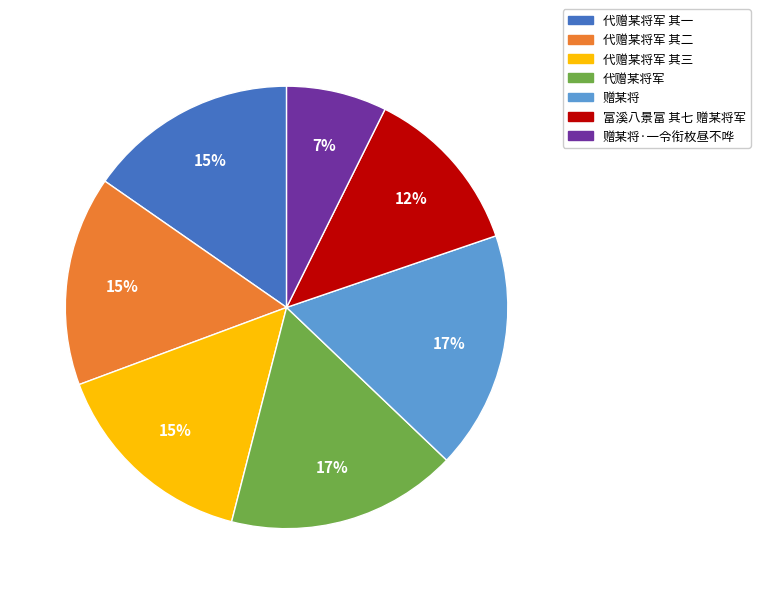

Is there any slice that represents more than half of the pie?

No